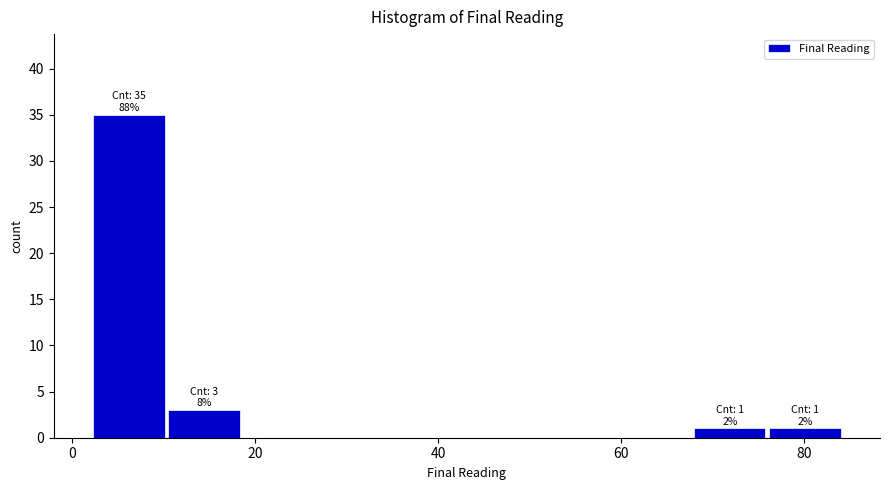

Which range on the x-axis has the tallest bar?

2 to 10